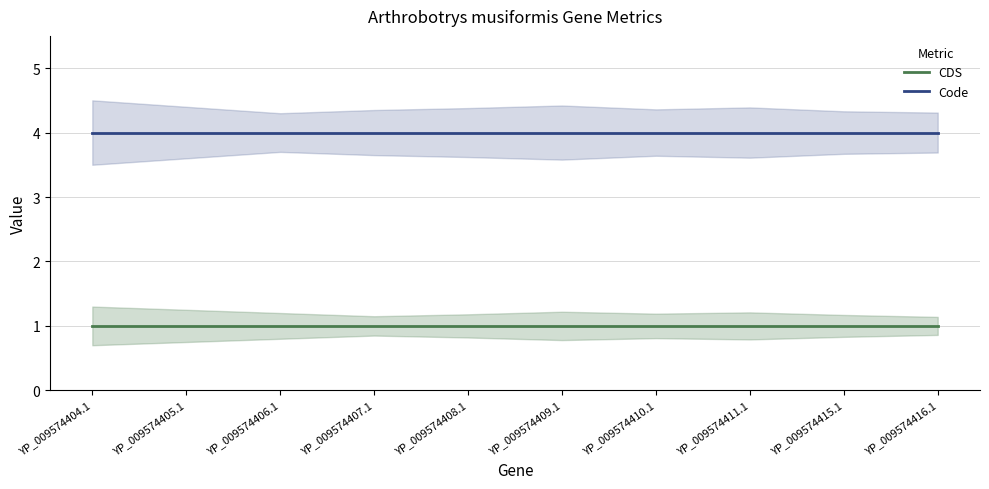

True or false: CDS has more than 2 points higher than both neighbors.

False